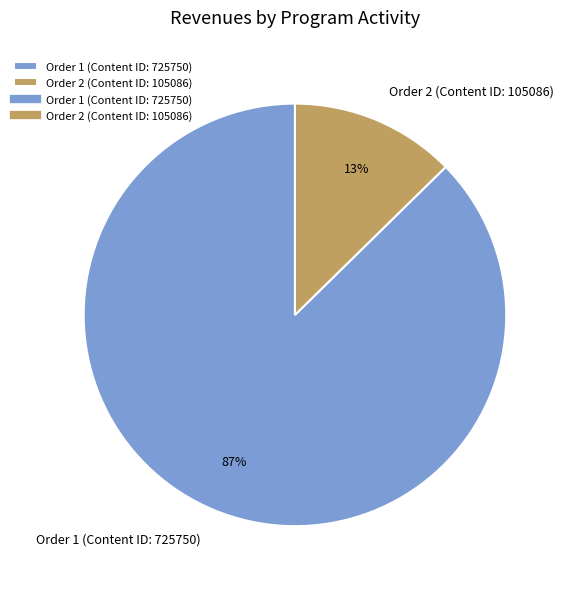

The Order 2 (Content ID: 105086) slice represents 13% of the pie. True or false?

True